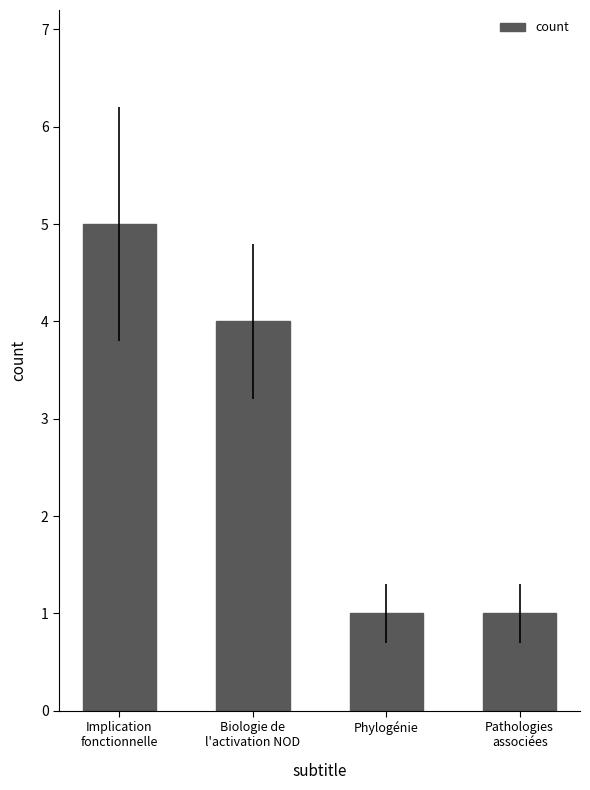

At which category does the chart reach its peak across all series?

Implication
fonctionnelle